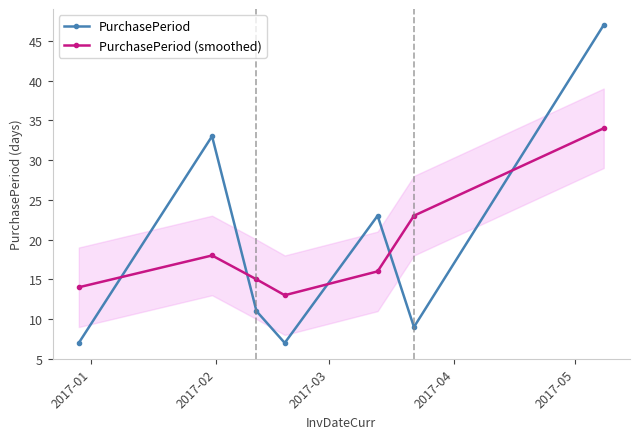

What is the value of the PurchasePeriod (smoothed) point at the 5th from the left?

16